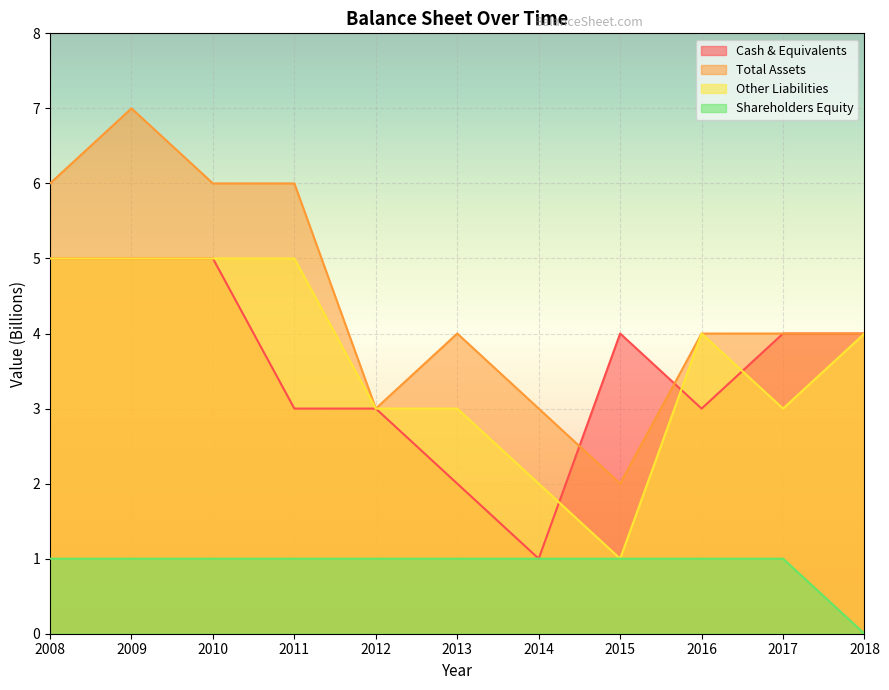

What value does the Shareholders Equity series have at 2012?

1